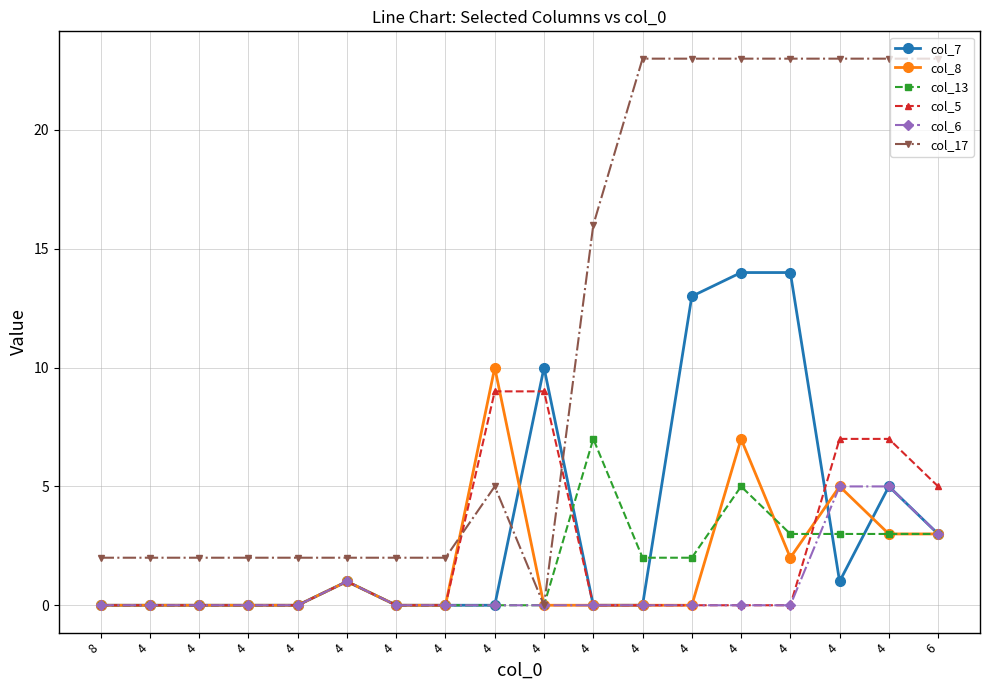

True or false: col_8 and col_6 intersect in this chart.

False